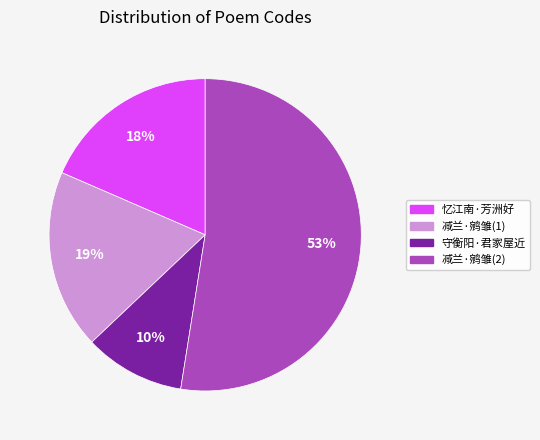

To the nearest percent, what is the average slice percentage?

25%